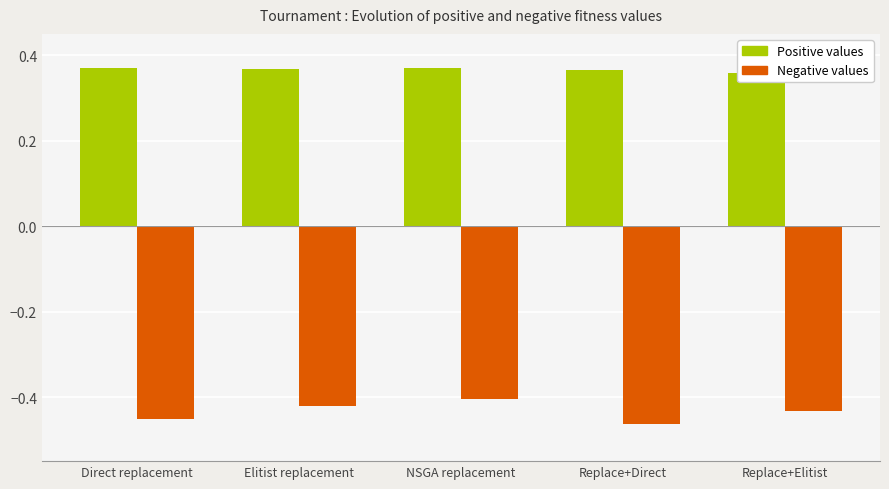

What is the label of the 1st bar from the left?

Direct replacement